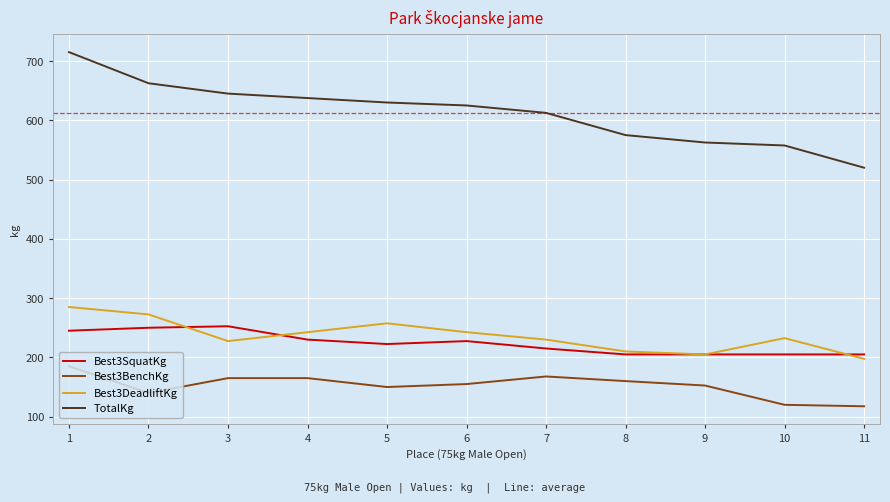

At which category does Best3DeadliftKg reach its first local valley?

3